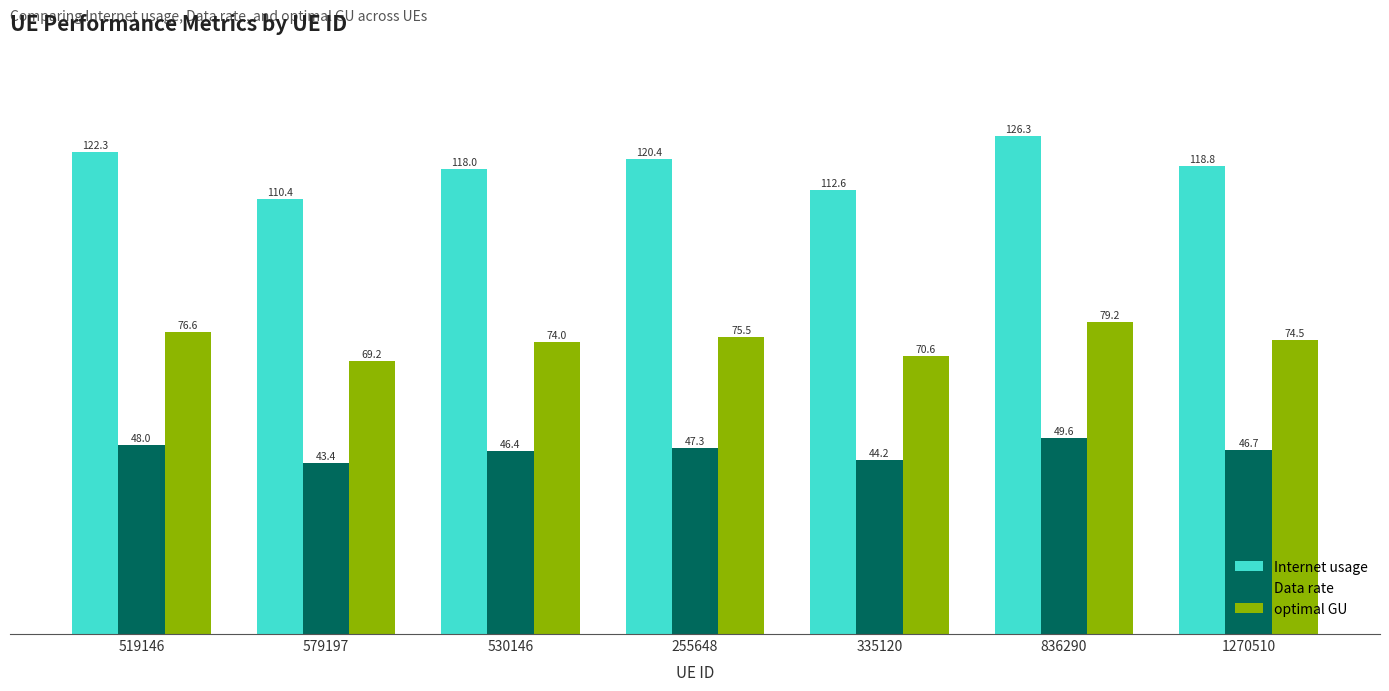

At which category is the sum across all series the highest?

836290